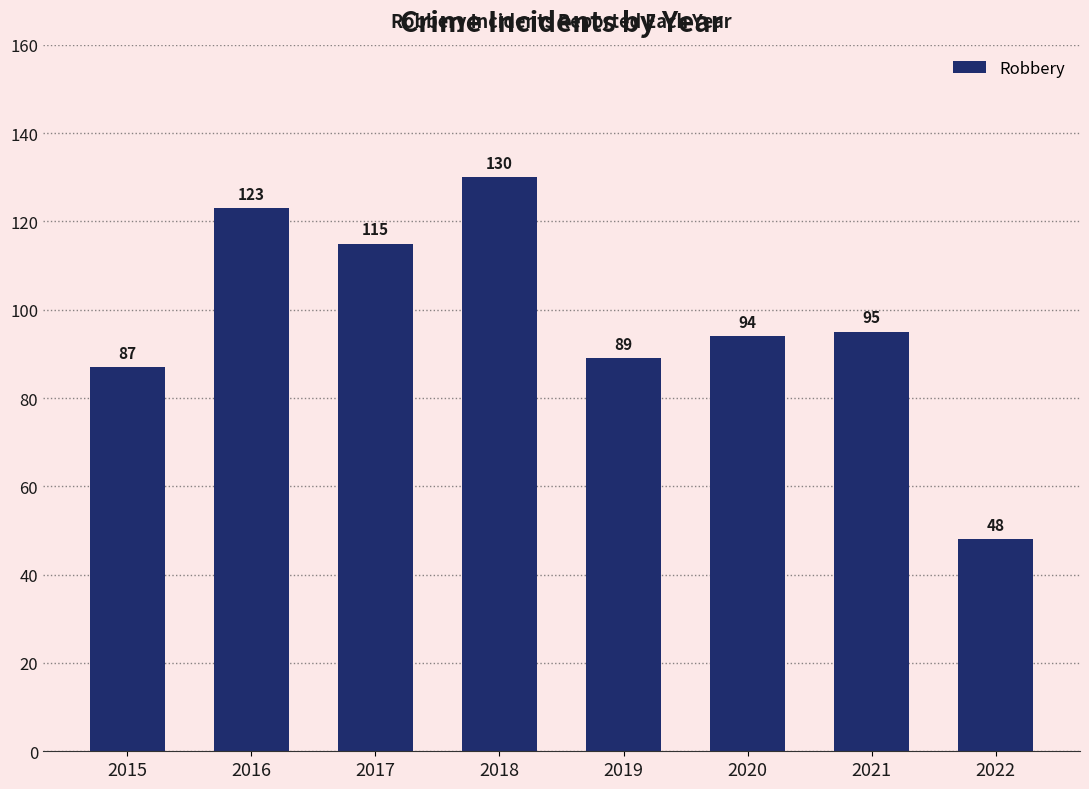

Between 2020 and 2018, which is larger?

2018